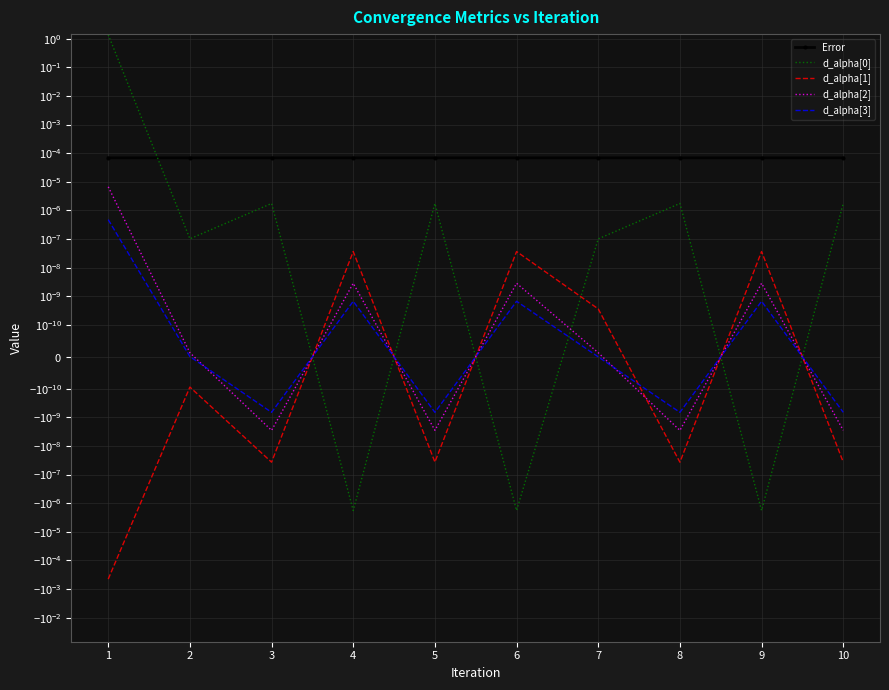

Where is d_alpha[3] nearest to the value 0?

7